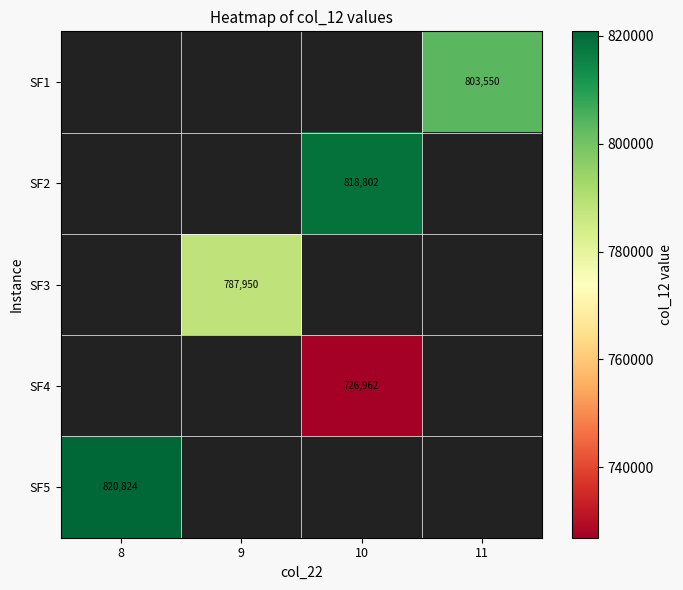

What is the approximate value of SF3 at 9?

787950.4